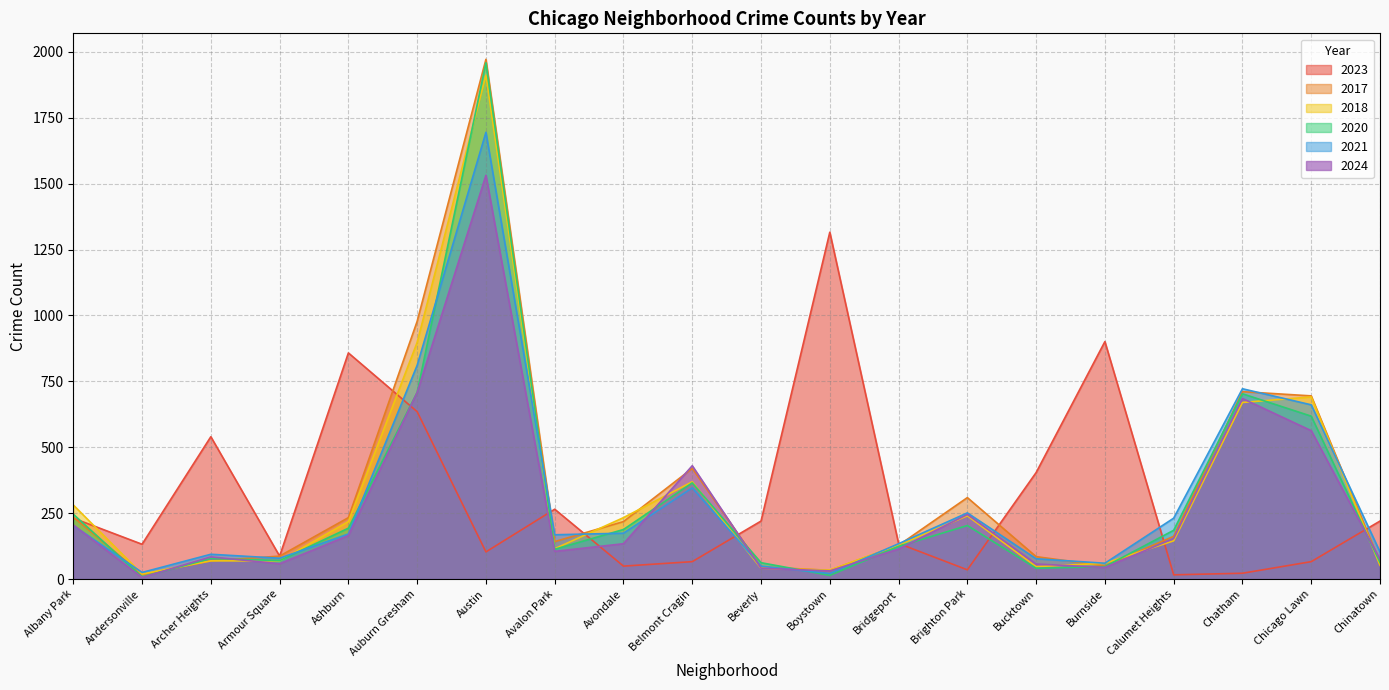

What is the smallest value displayed?

6